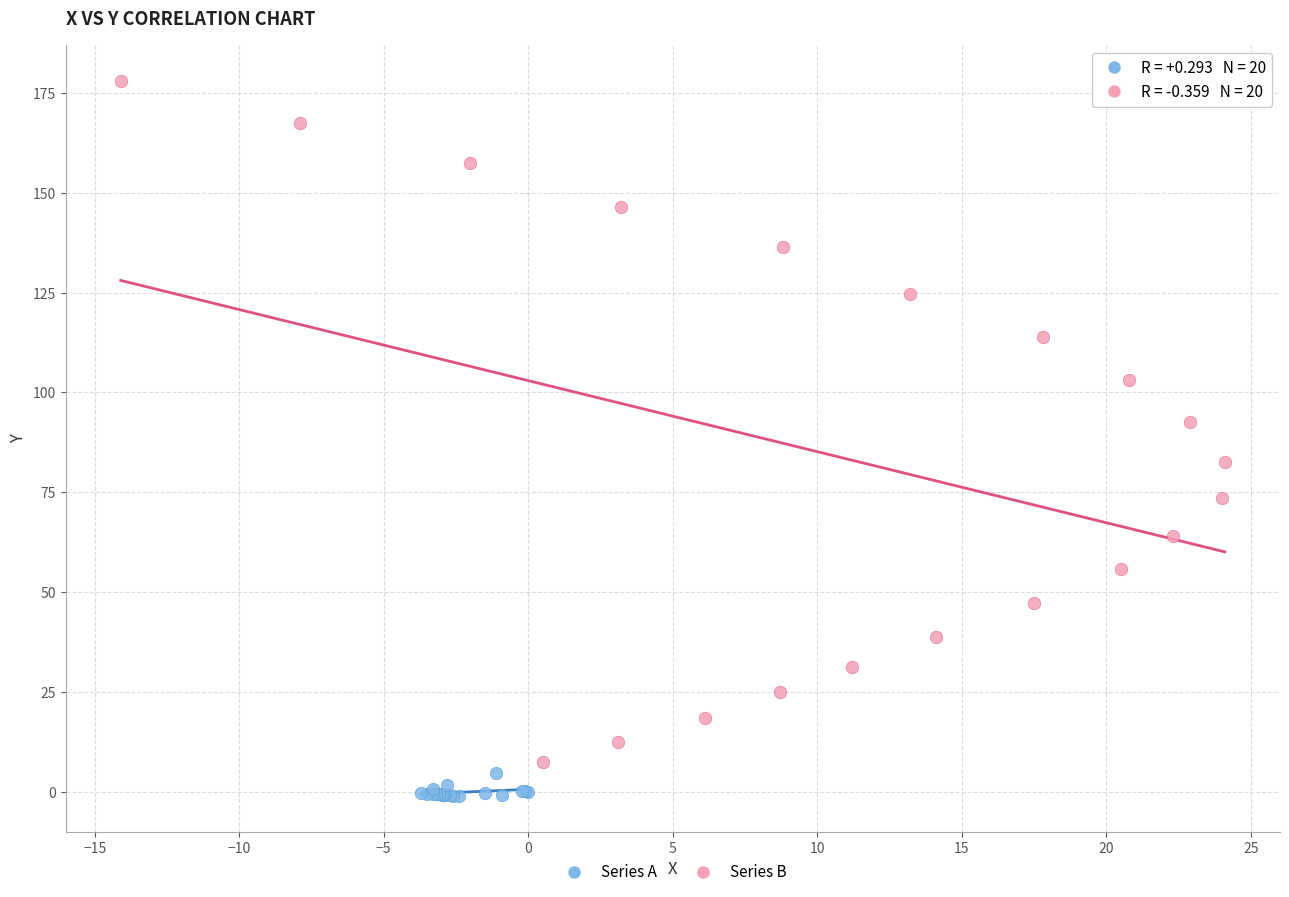

What are all the series names shown in the legend?

Series A, Series B